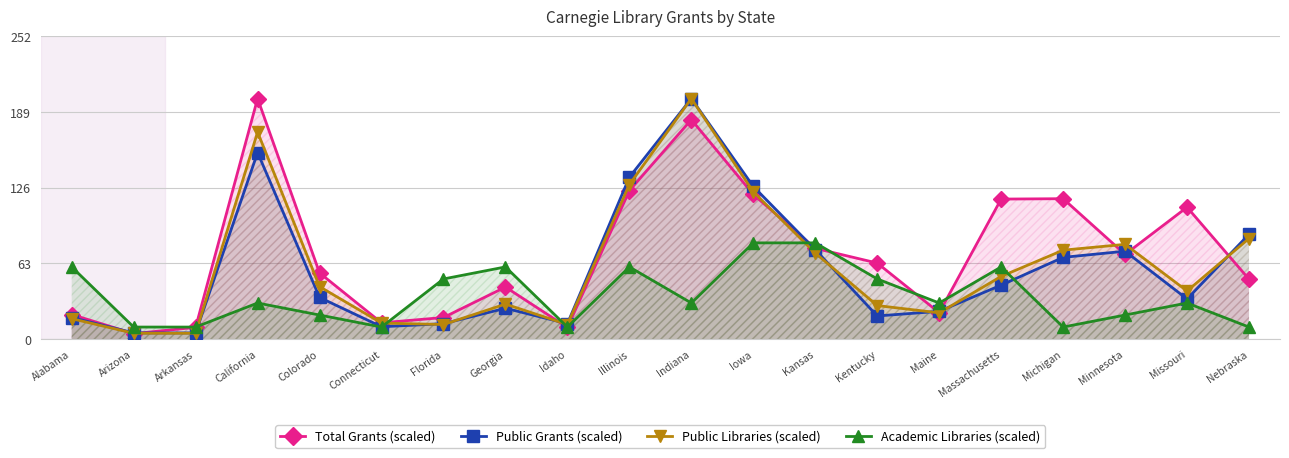

What is the sum of the Total Grants (scaled) values at Kentucky and Missouri?

172.9